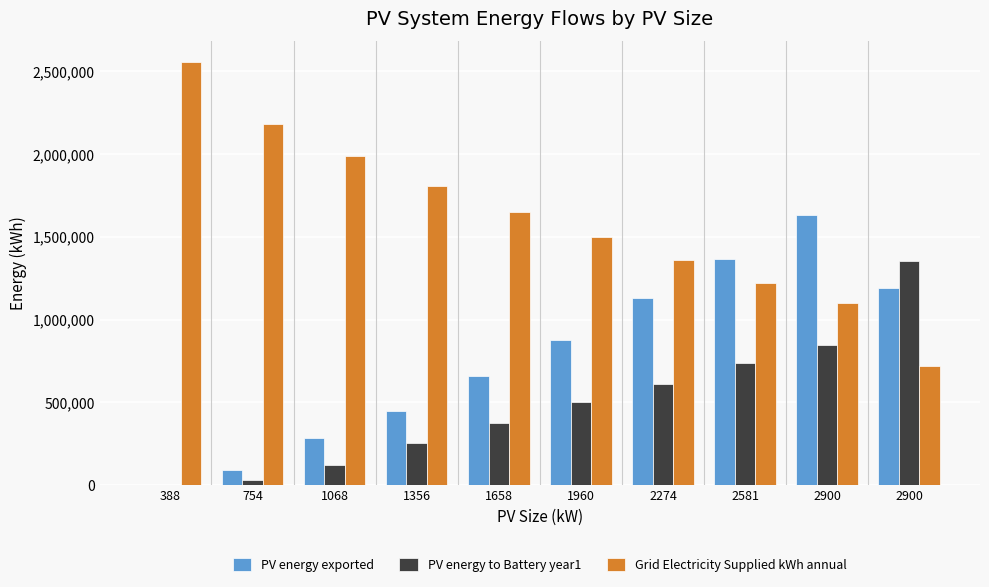

How many groups of bars are there?

10